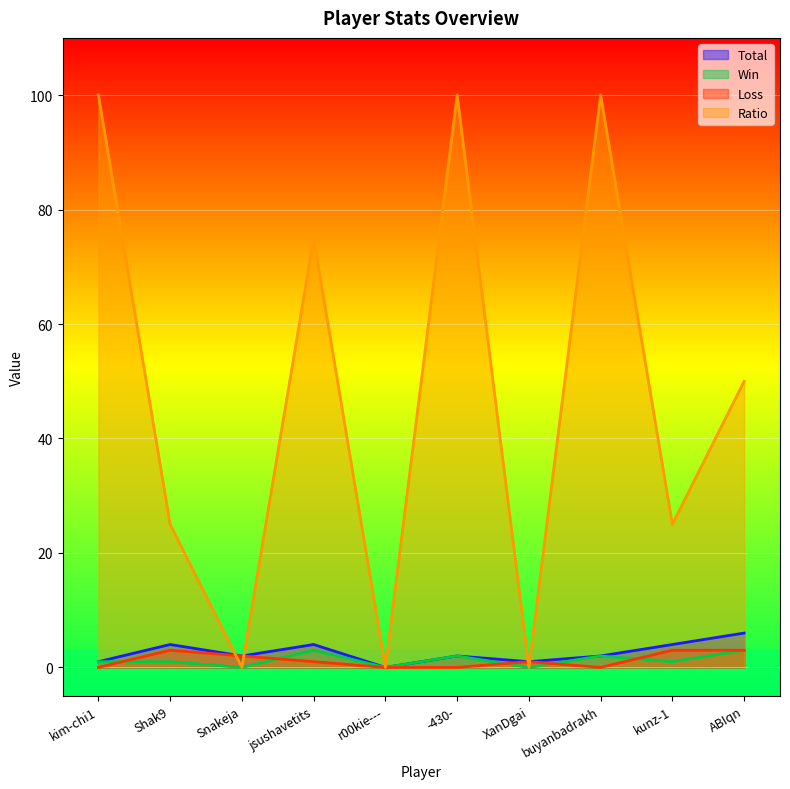

Is it true that Ratio equals 170 at kim-chi1?

False